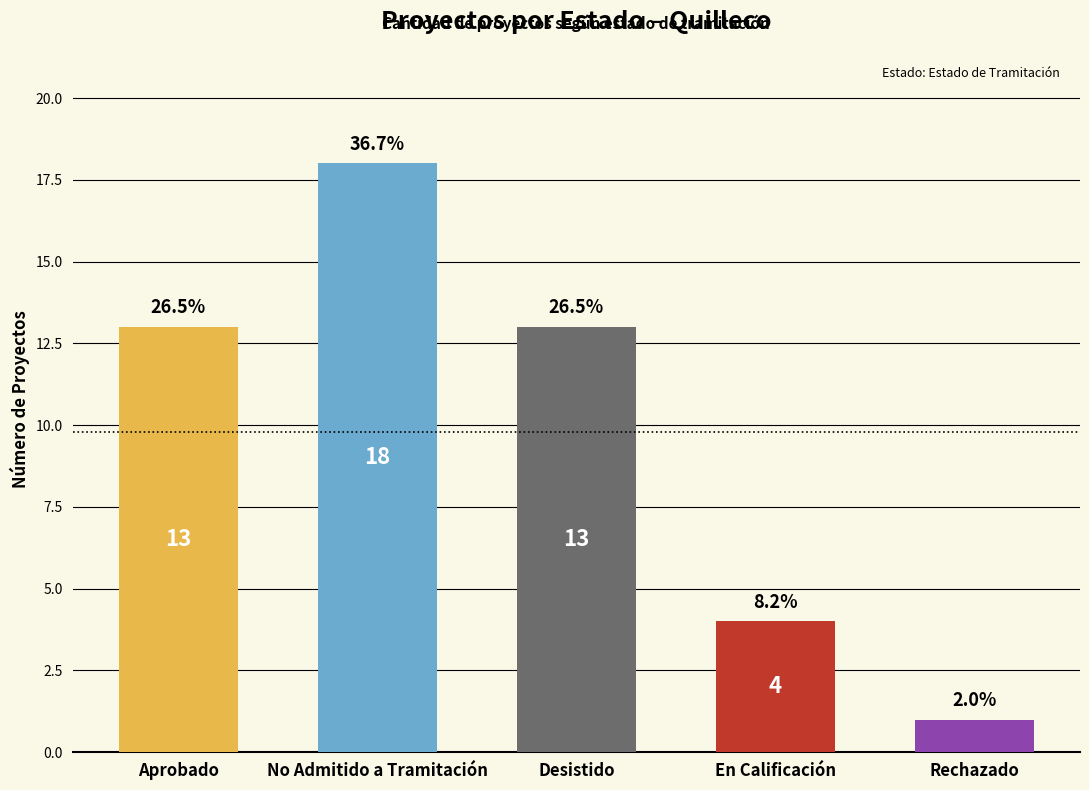

How many bars are there in total?

5